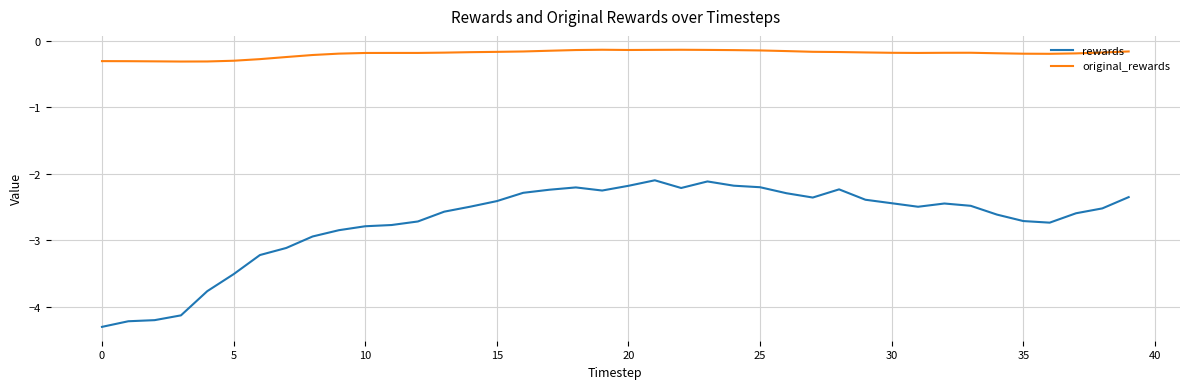

Which series has the largest range (max minus min)?

rewards